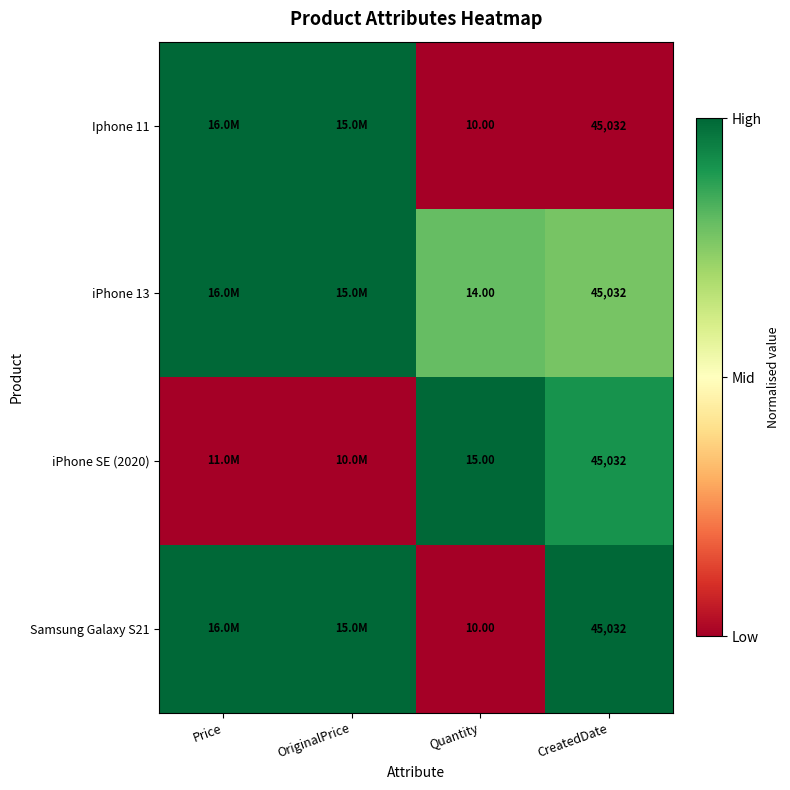

Where is Samsung Galaxy S21 nearest to the value 0?

Quantity